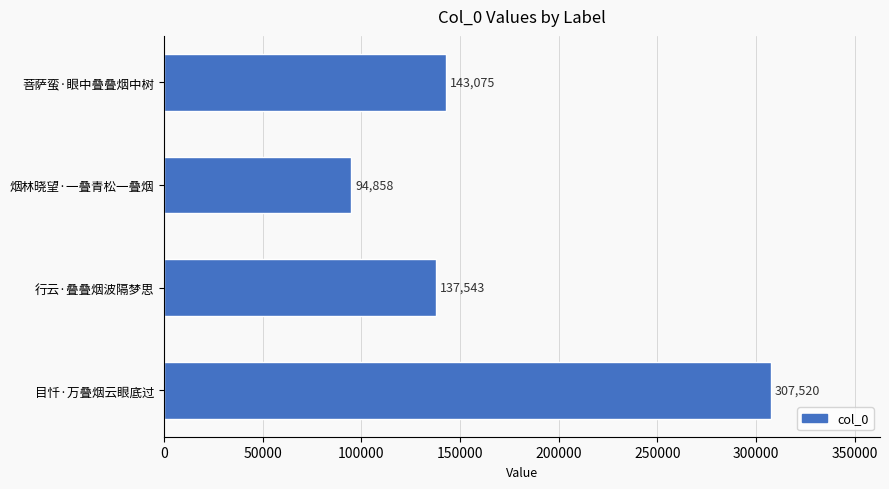

Which category has the lowest value across all series?

烟林晓望·一叠青松一叠烟